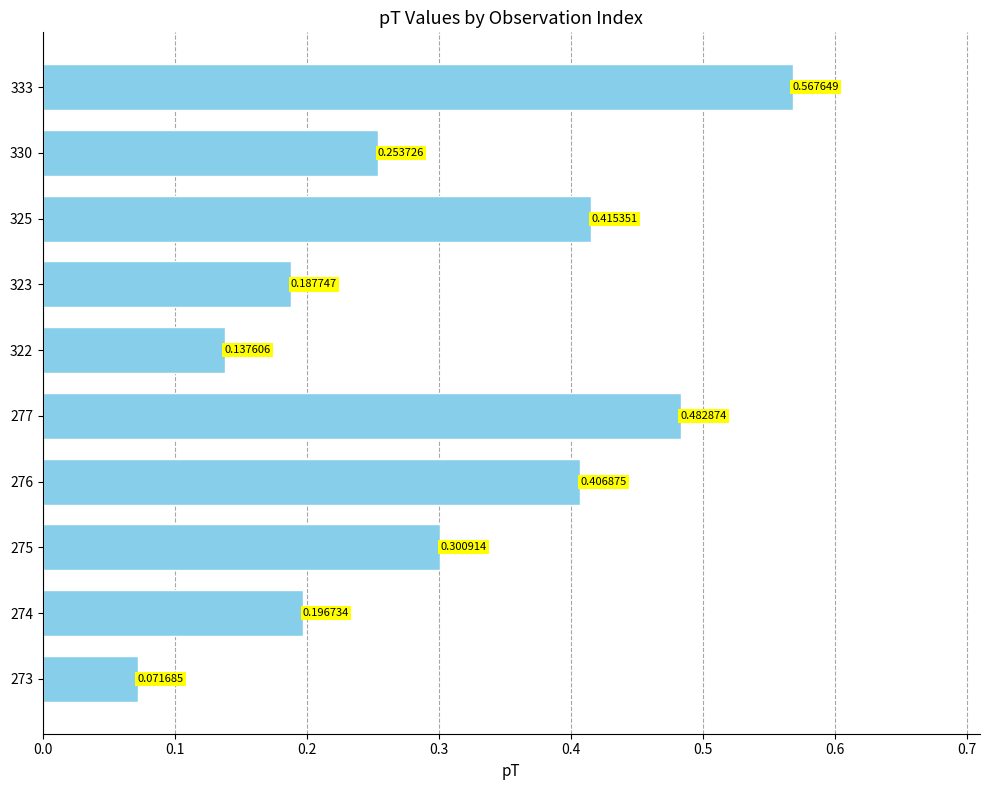

Rank the categories by value from highest to lowest.

333, 277, 325, 276, 275, 330, 274, 323, 322, 273